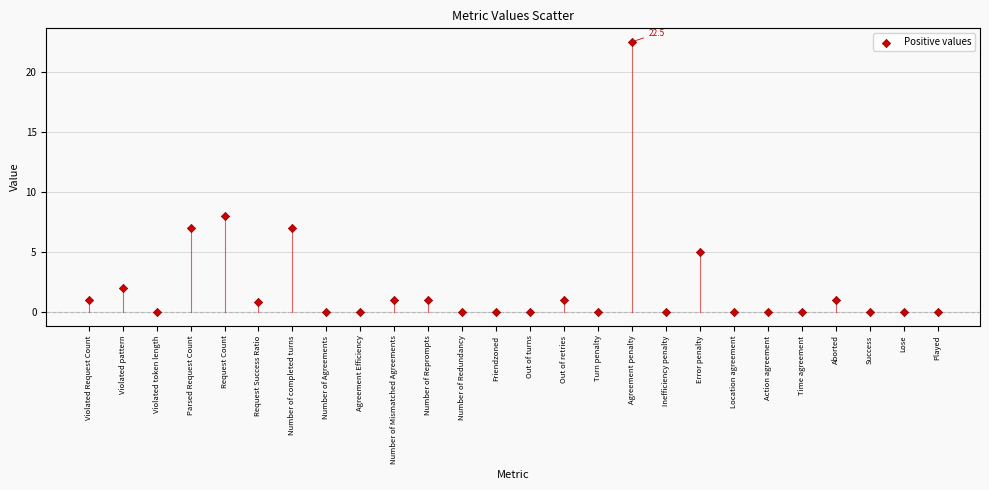

What is the range of Y values (max minus min)?

22.5